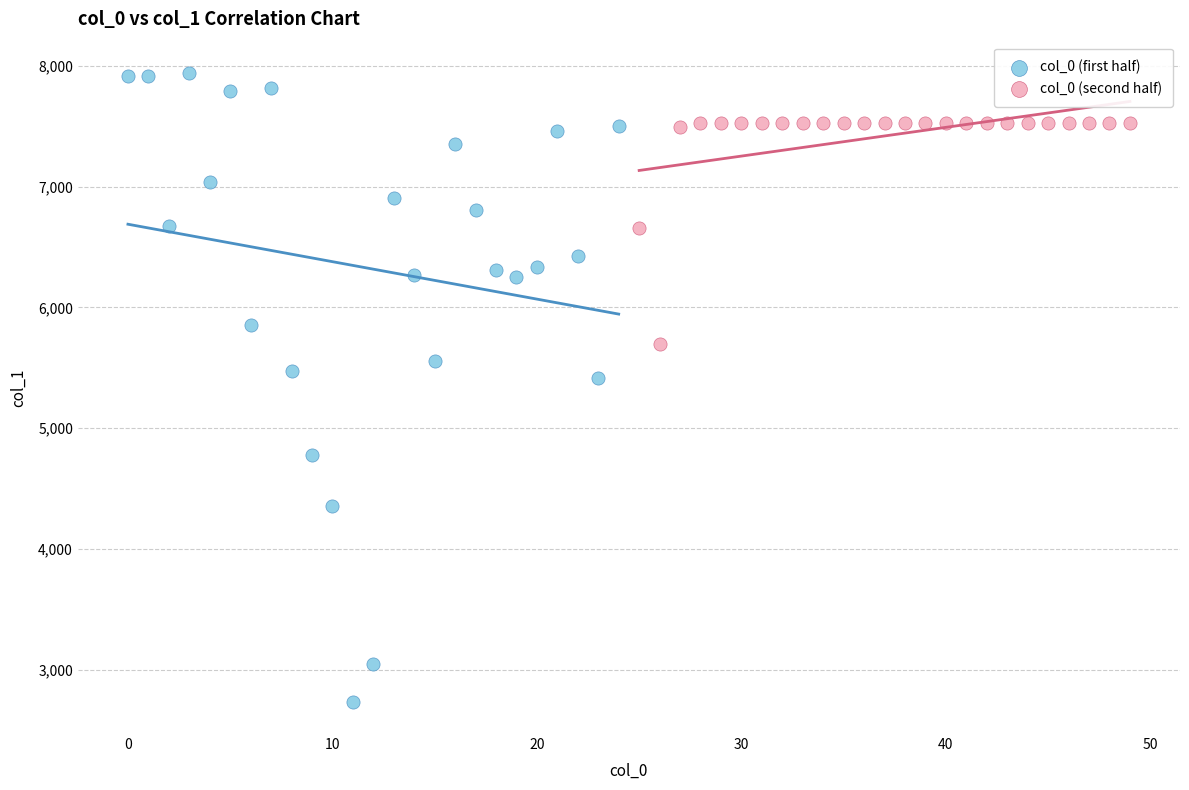

Which series has the widest spread of Y values?

col_0 (first half)